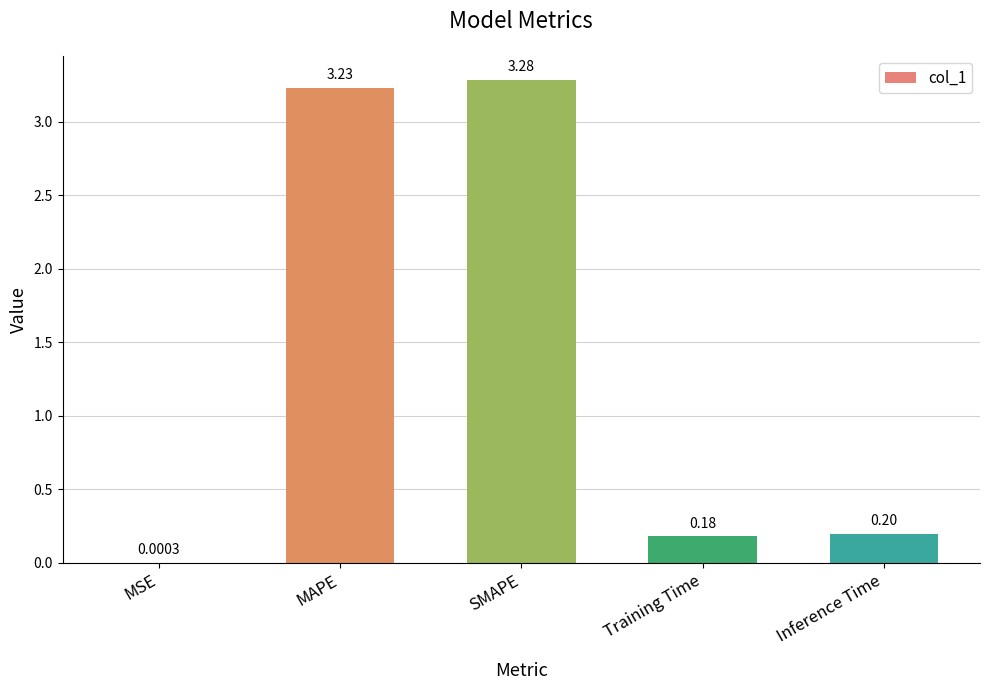

How many series are shown in this chart?

1